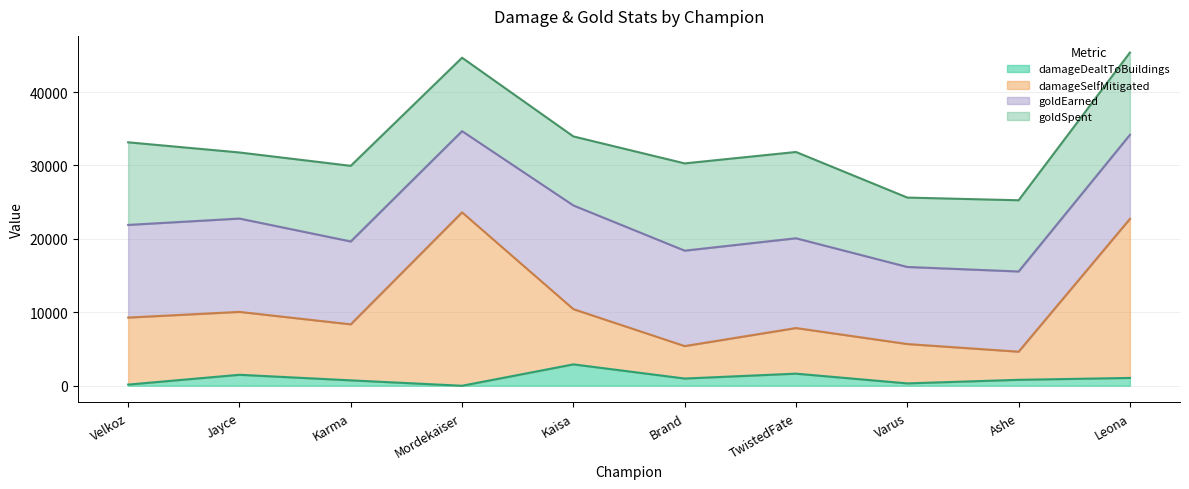

How many lines are shown in the chart?

4